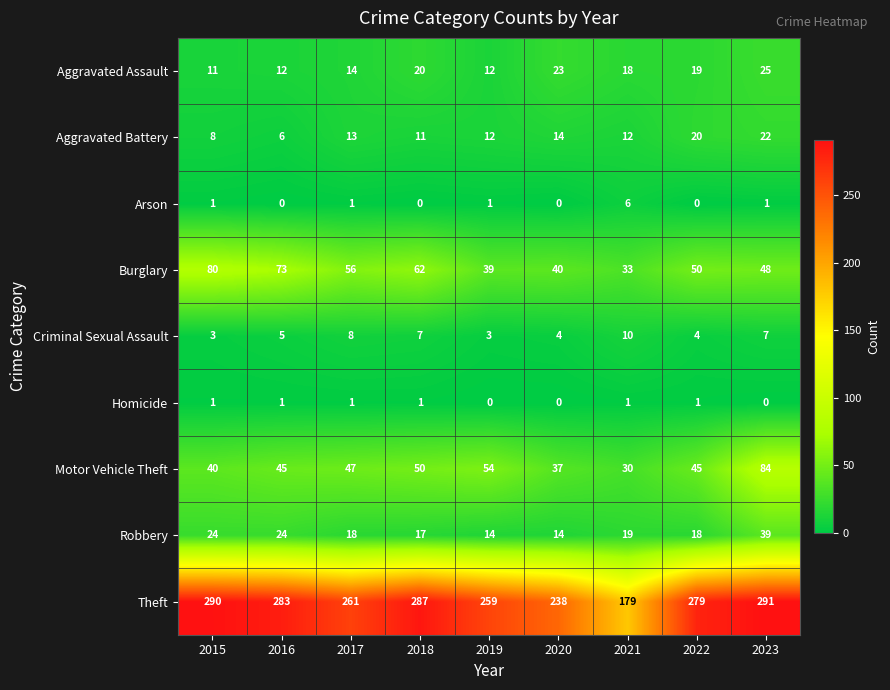

What is the greatest value displayed?

291